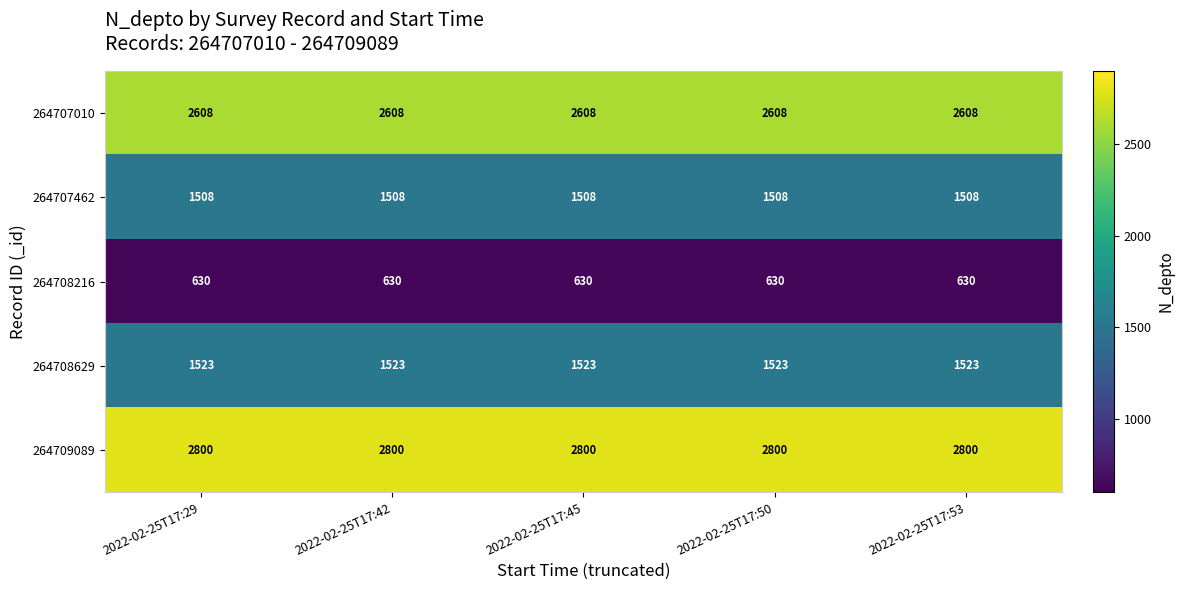

What is the lowest value of the 264707010 series?

2608